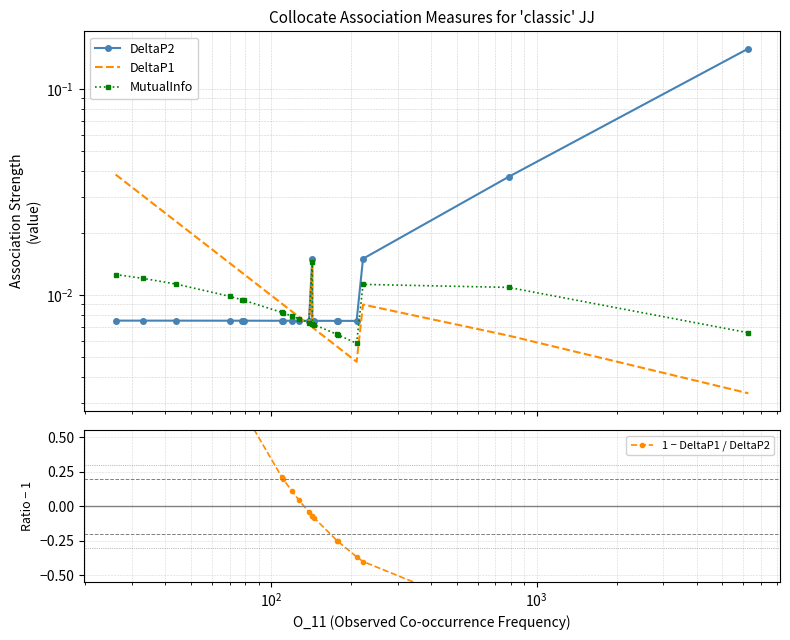

How many times do 1 − DeltaP1 / DeltaP2 and DeltaP1 cross each other?

1